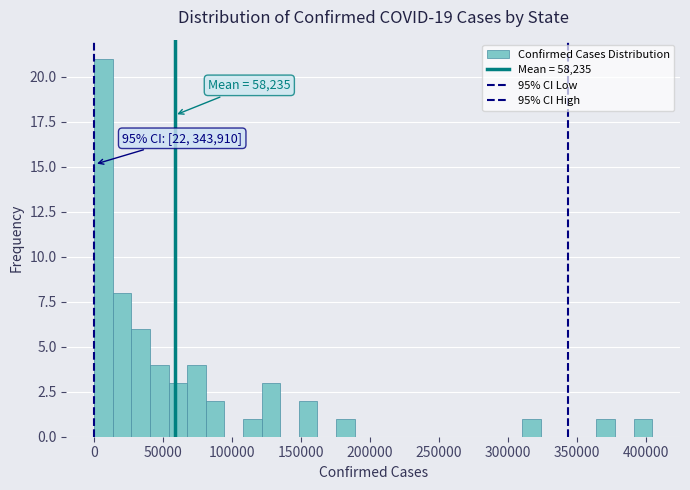

Read against the x-axis, roughly where is the centre of the tallest bar?

5000